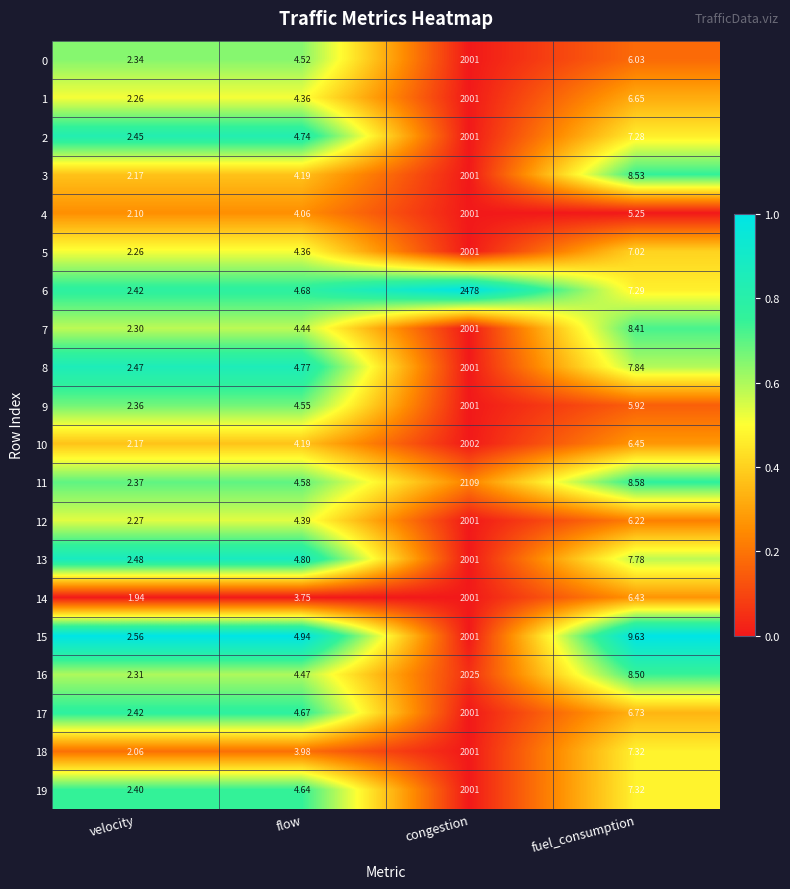

List the labels in order of 14 value, largest first.

congestion, fuel_consumption, flow, velocity